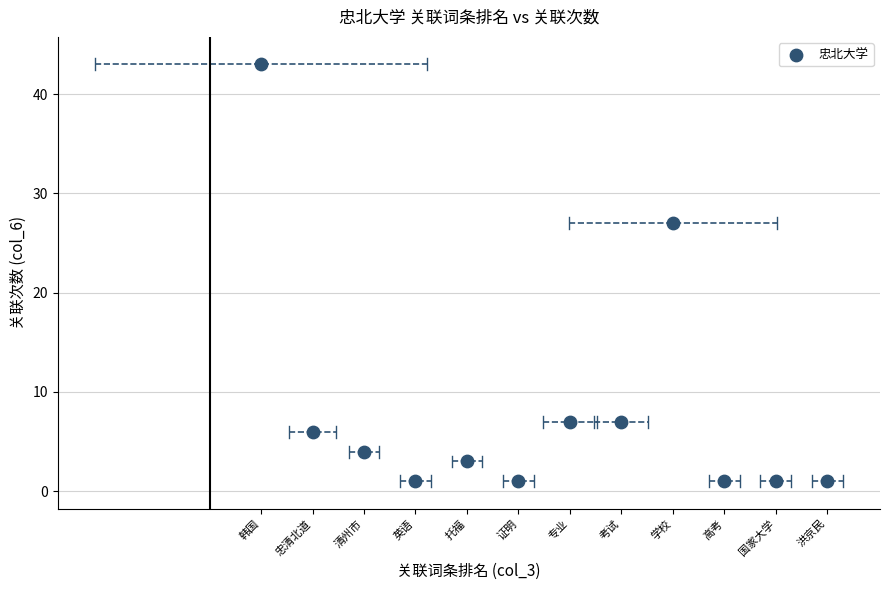

What is the range of X values (max minus min)?

11